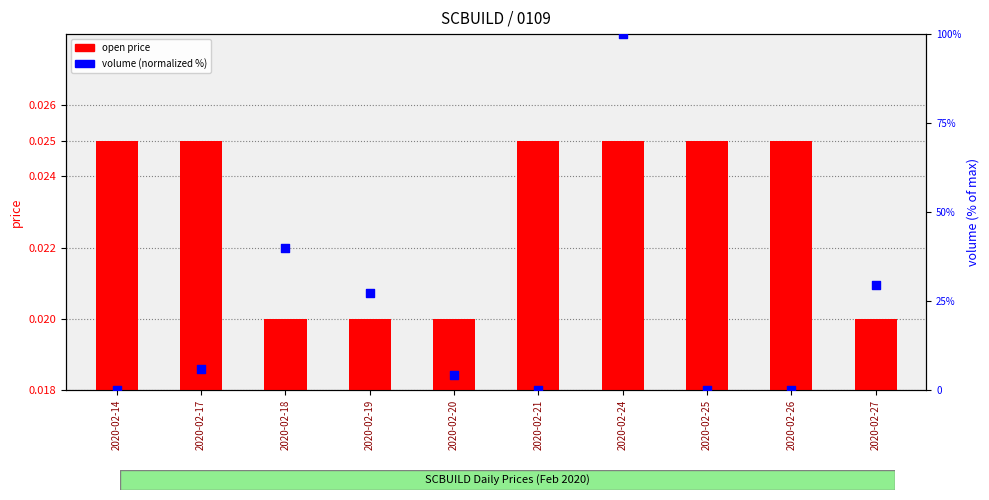

Which series reaches the minimum Y coordinate?

volume (normalized)